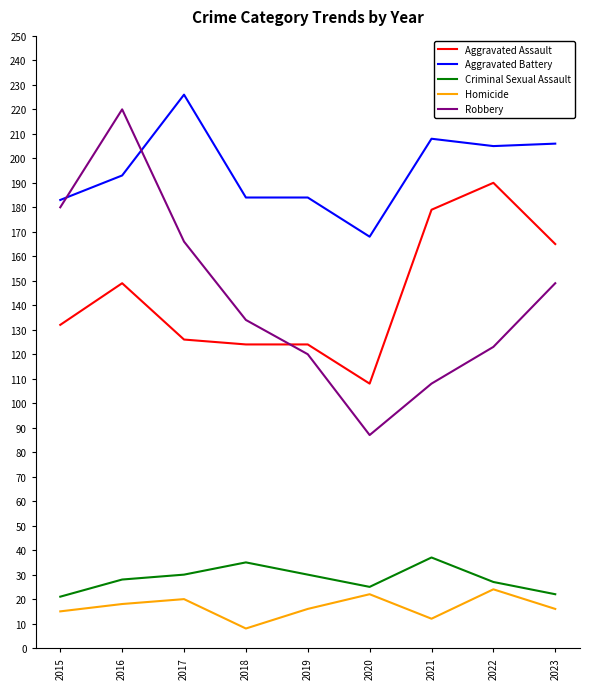

Which series has the largest range (max minus min)?

Robbery